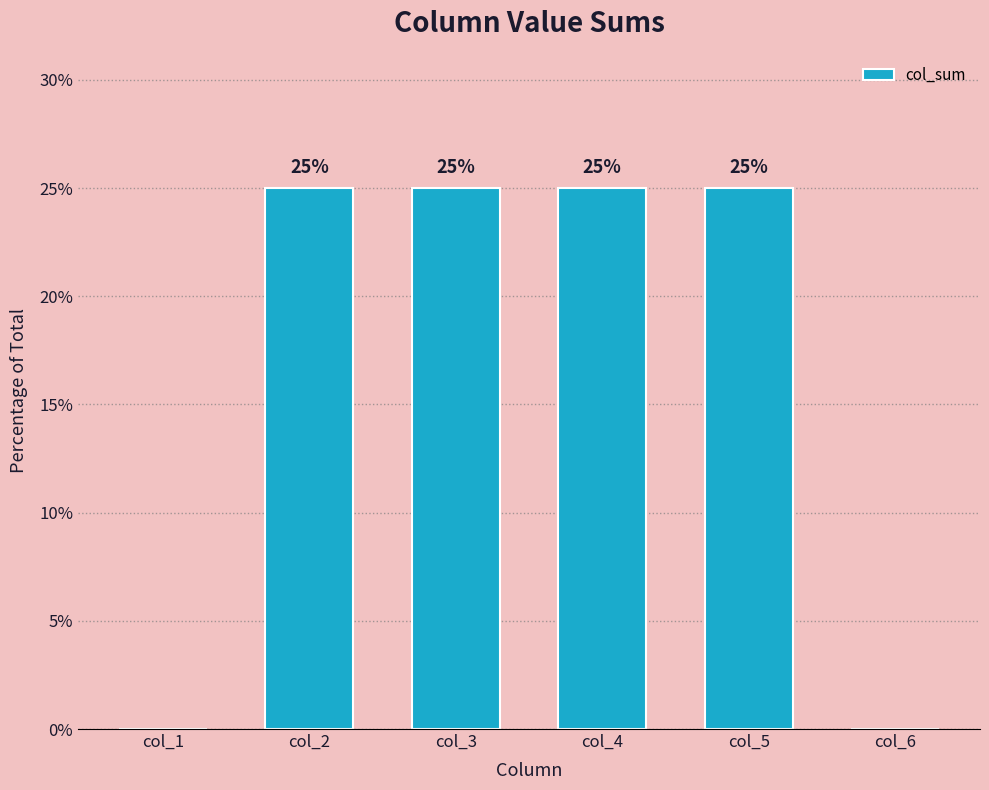

Reading right to left, what are all the values shown in this chart?

col_6=0	col_5=25	col_4=25	col_3=25	col_2=25	col_1=0